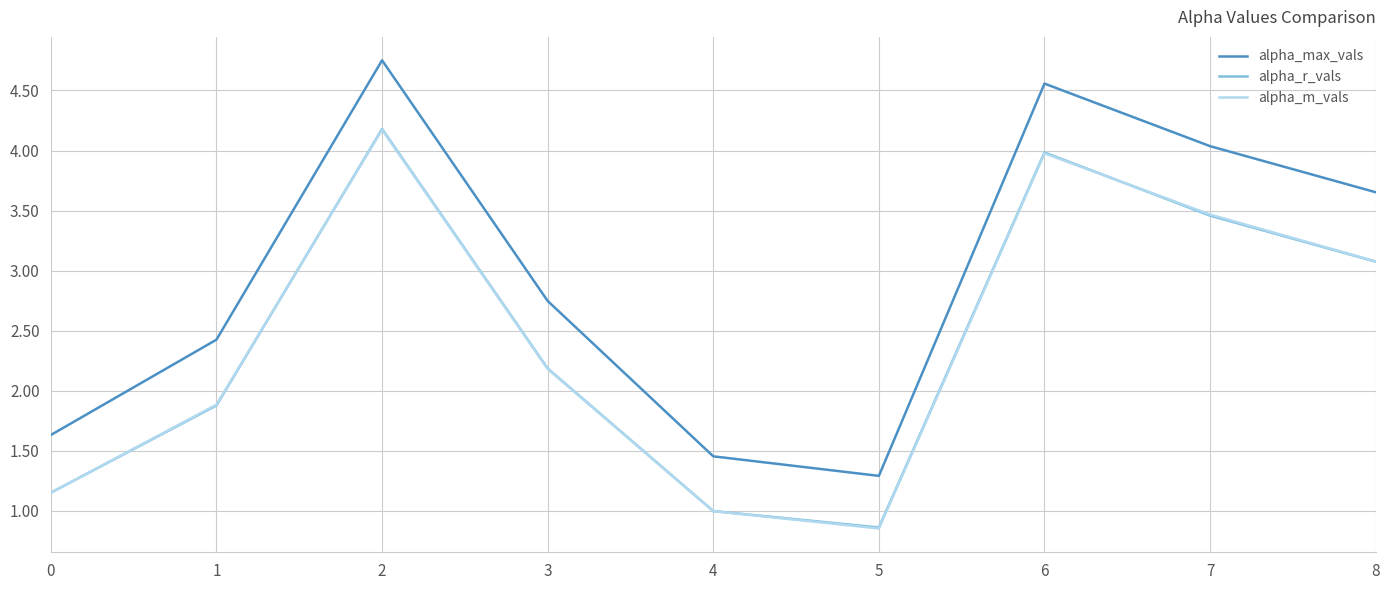

The alpha_r_vals series shows 4.4 at 8. True or false?

False